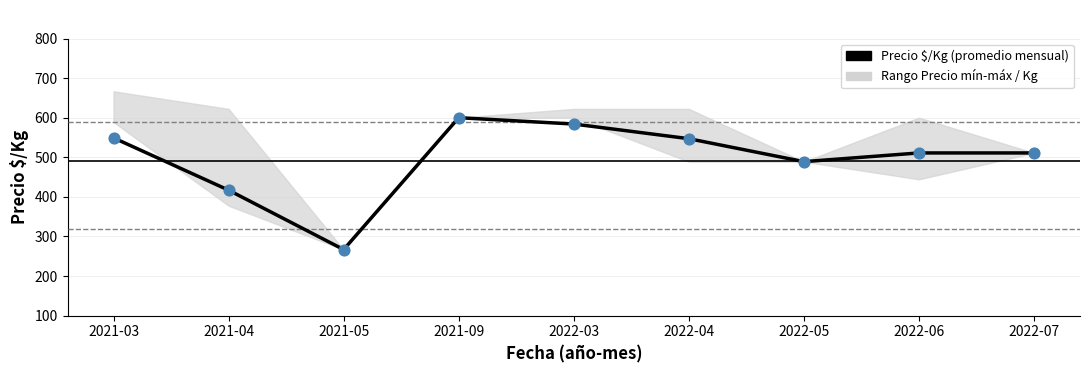

What is the change in value from 2021-04 to 2022-07?

+94